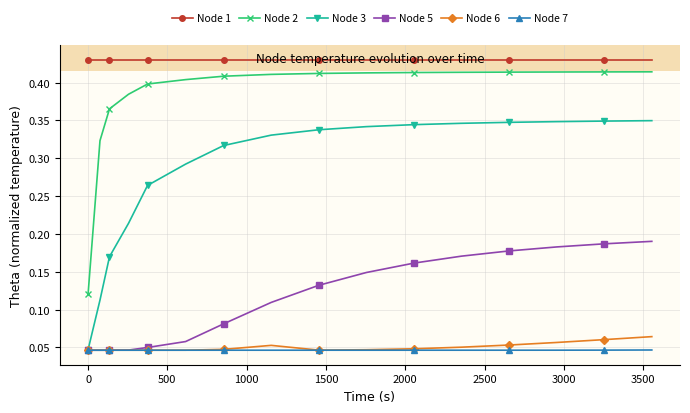

Which series has the largest total across all categories?

Node 1